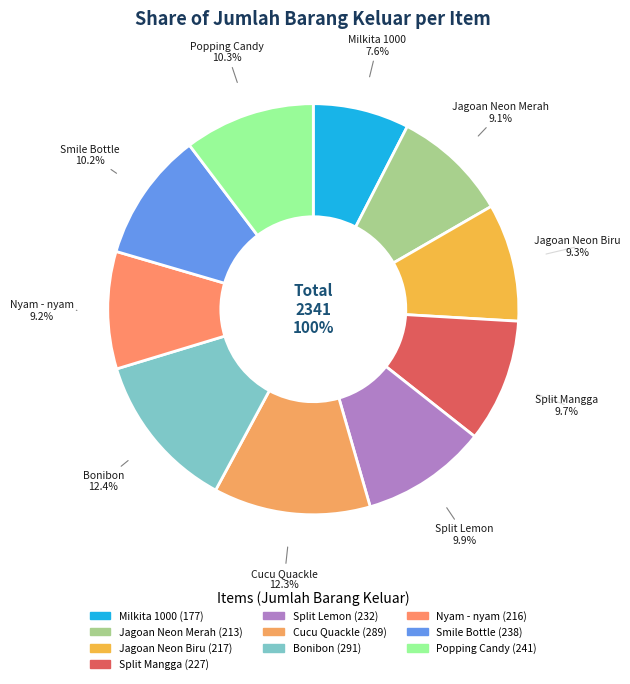

To the nearest percent, what percentage of the pie is Nyam - nyam?

9%